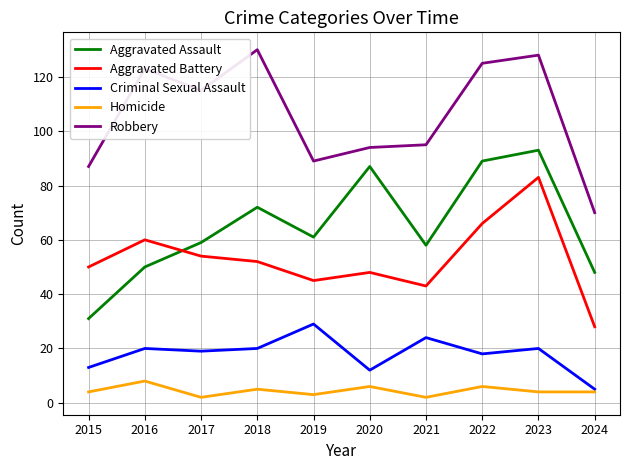

The Aggravated Battery series shows 52 at 2018. True or false?

True